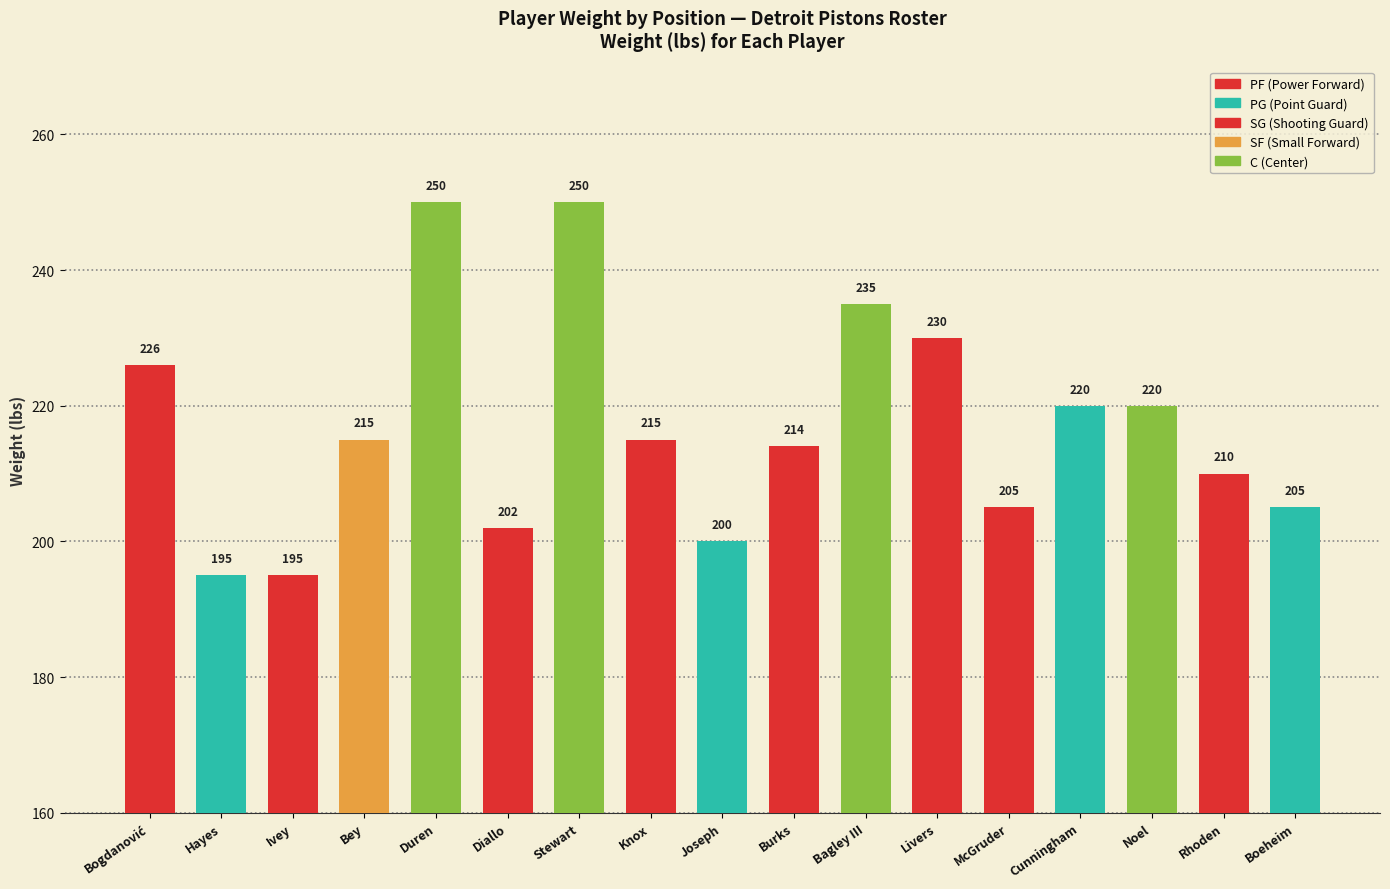

What is the maximum value shown in the chart?

250